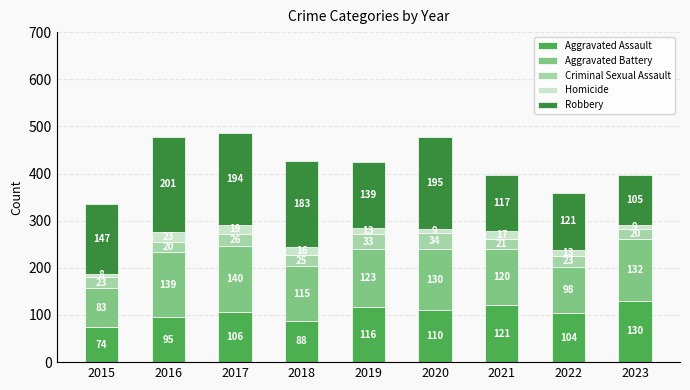

Reading right to left, what are the values for Aggravated Assault?

2023=130	2022=104	2021=121	2020=110	2019=116	2018=88	2017=106	2016=95	2015=74